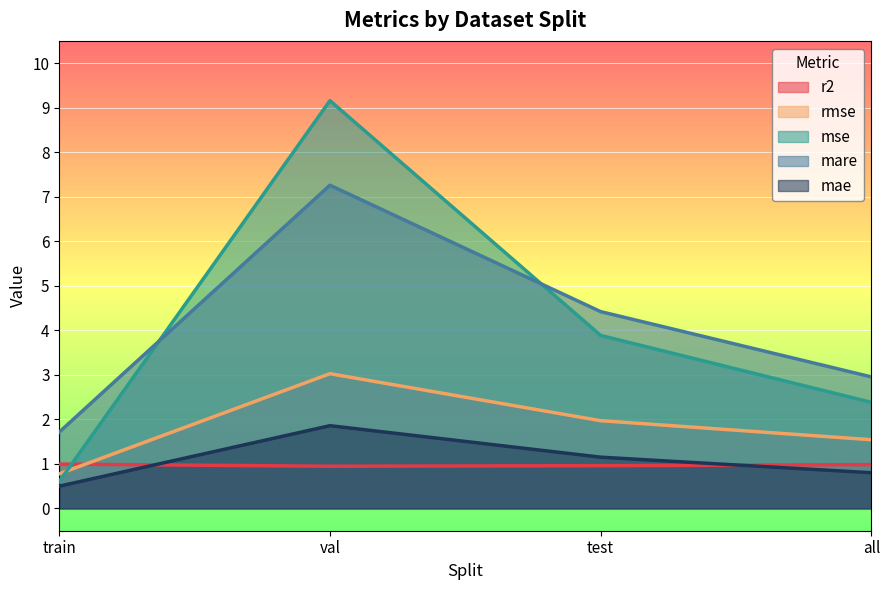

Does the chart display data point markers on the line(s)?

No